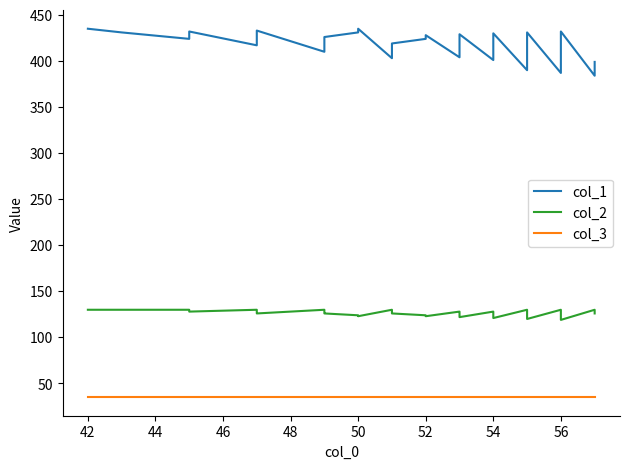

List the series in order of their peak value, lowest first.

col_3, col_2, col_1